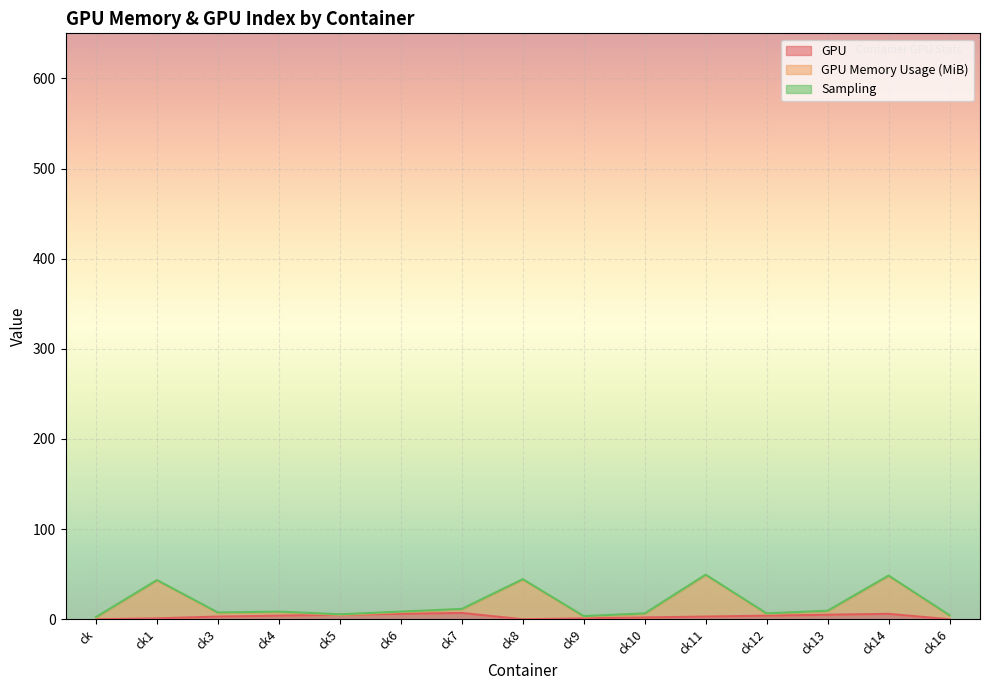

Which series has the largest total across all categories?

GPU Memory Usage (MiB)